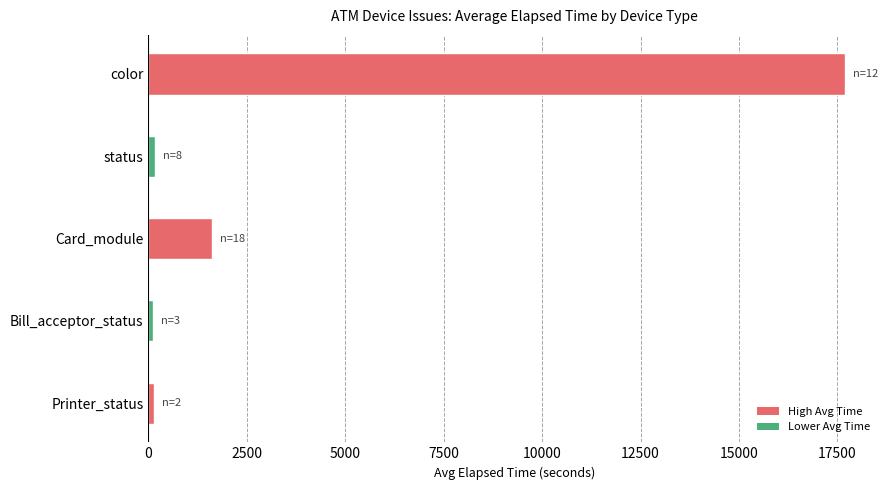

What is the greatest value displayed?

17697.8